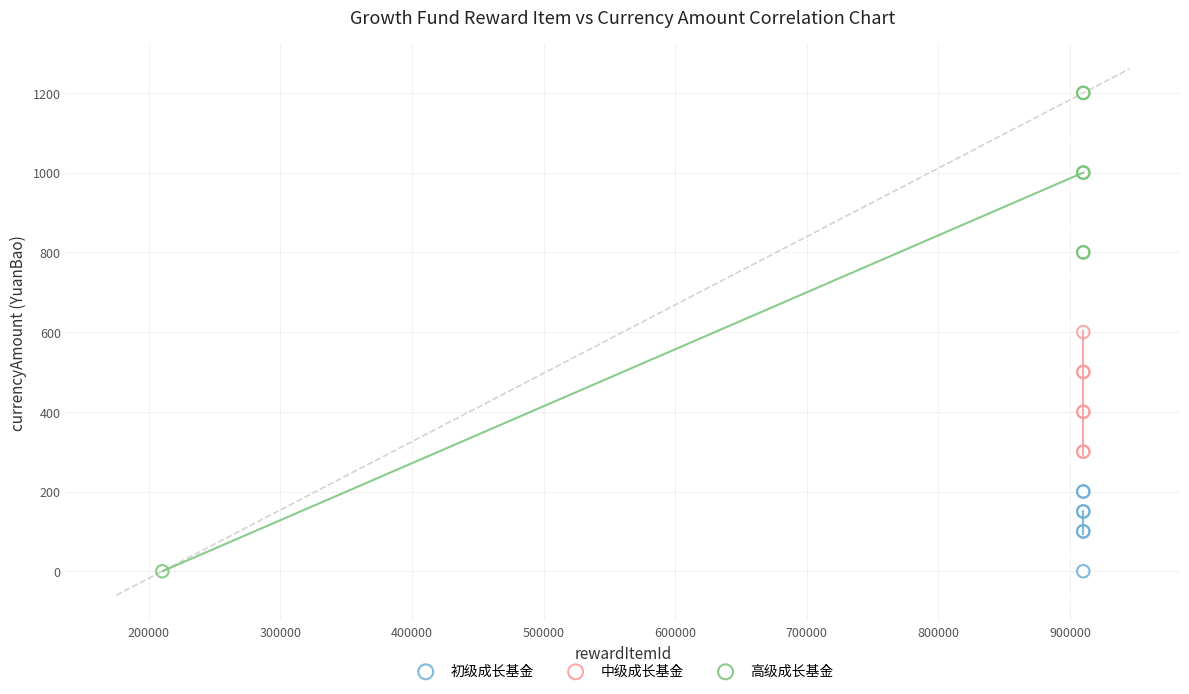

Which series reaches the maximum Y coordinate?

高级成长基金